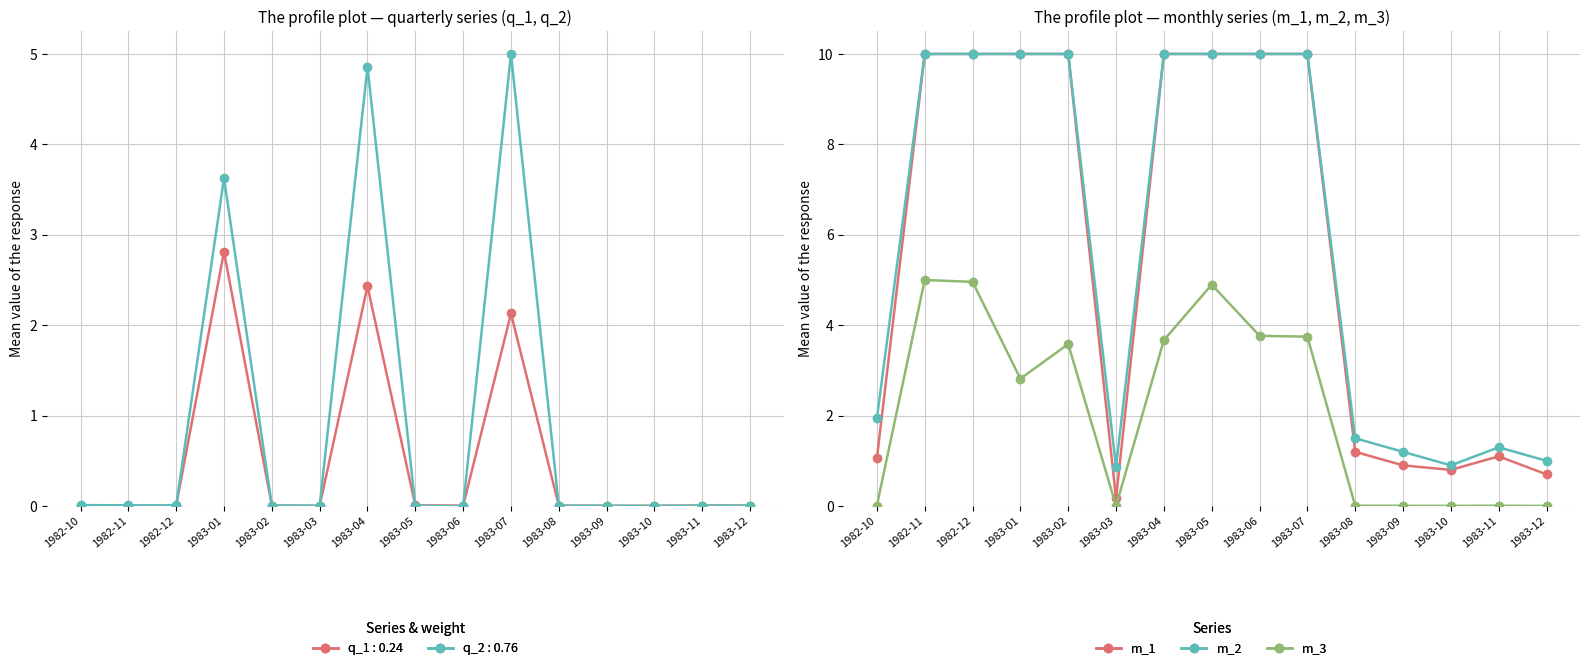

What position from the right is 1982-11?

14